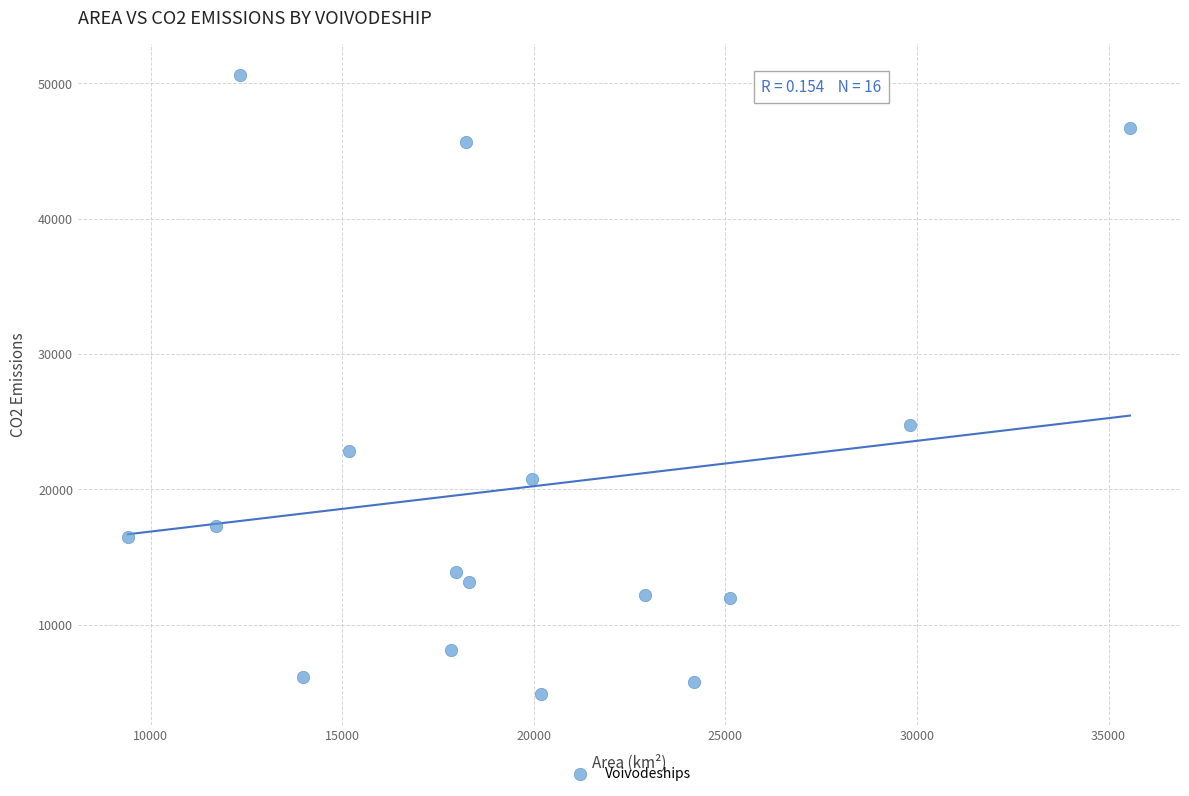

What is the range of X values (max minus min)?

26146.0